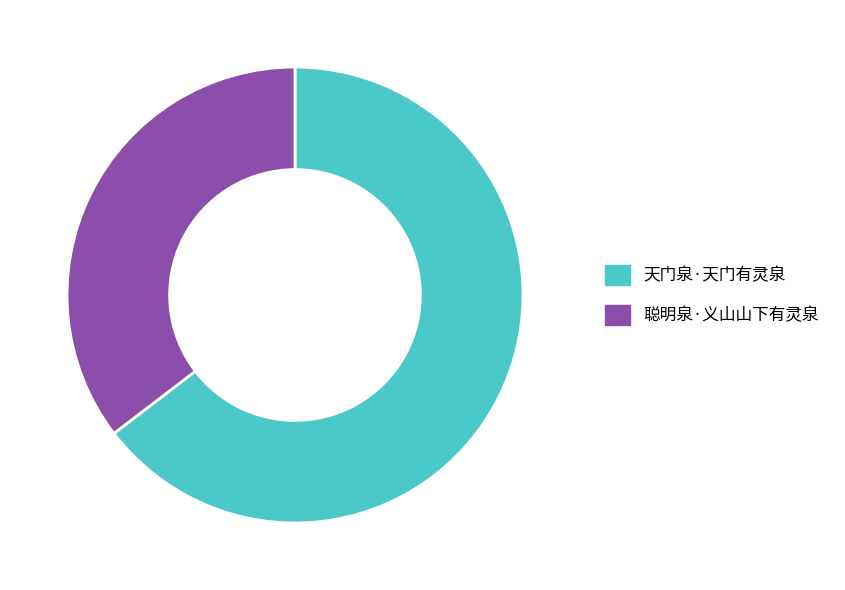

Combined, do 天门泉·天门有灵泉 and 聪明泉·义山山下有灵泉 account for over 50%?

Yes